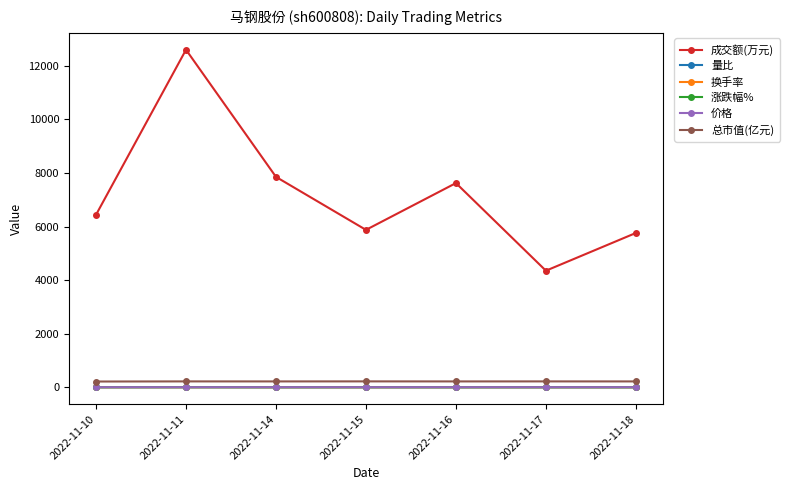

What is the spread (max minus min) of values at 2022-11-17?

4351.7